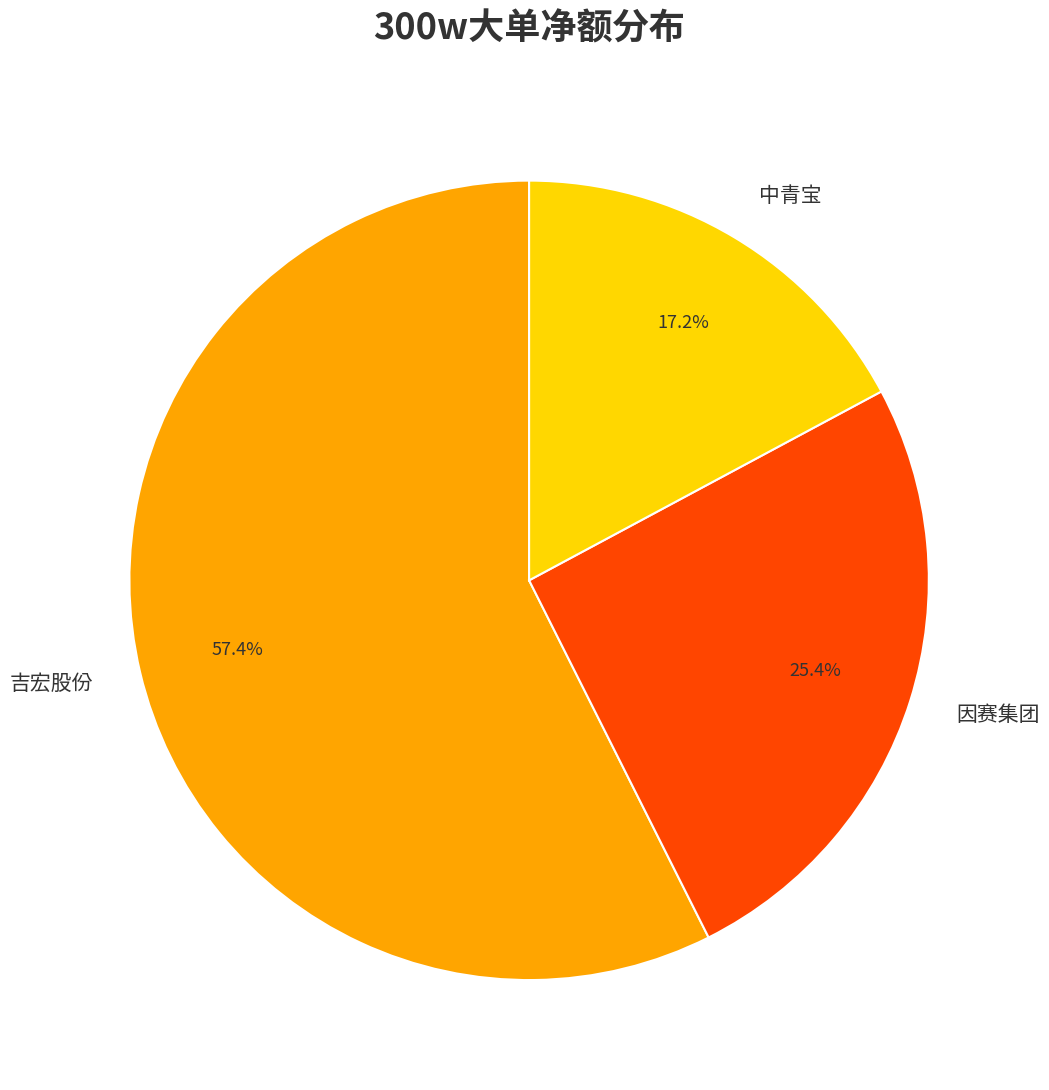

Rank the categories by value from highest to lowest.

吉宏股份, 因赛集团, 中青宝